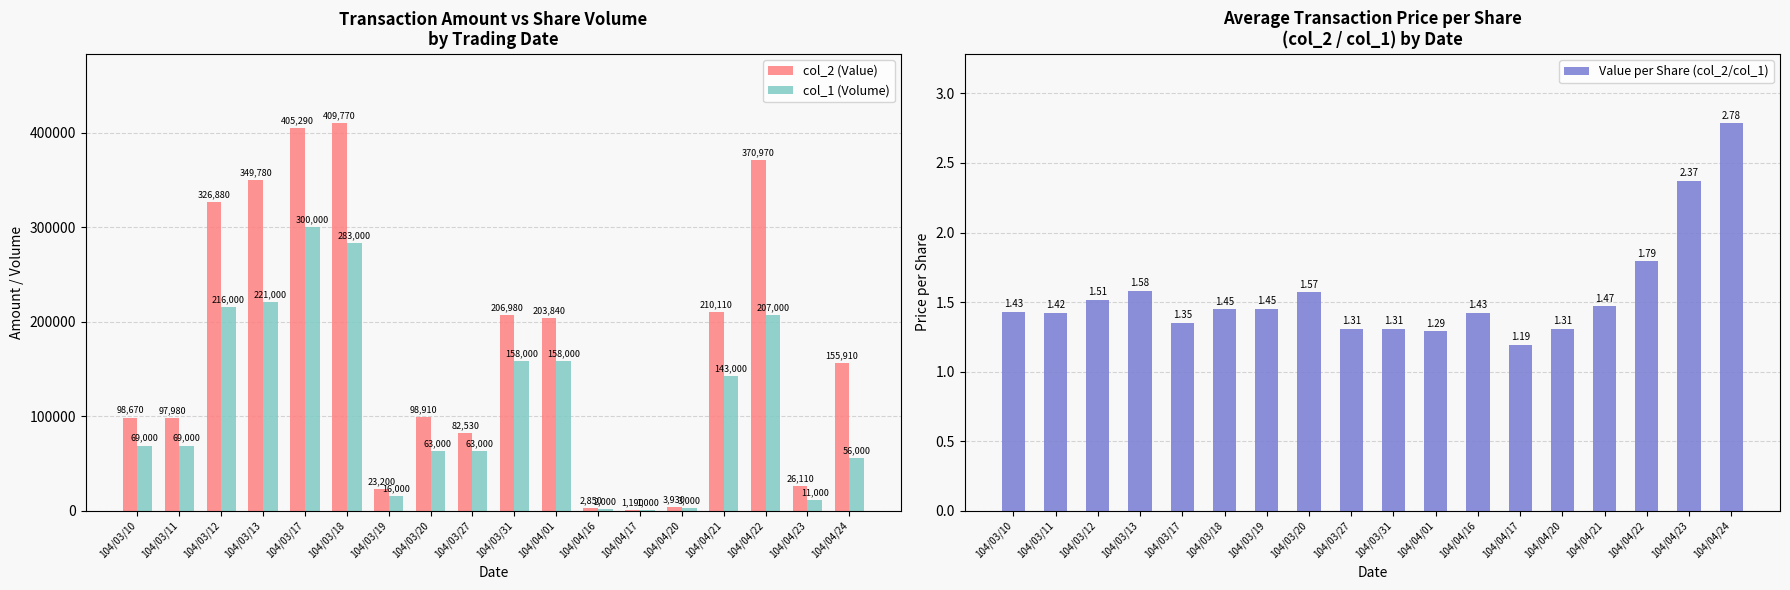

At how many categories does at least one series exceed 405873?

1